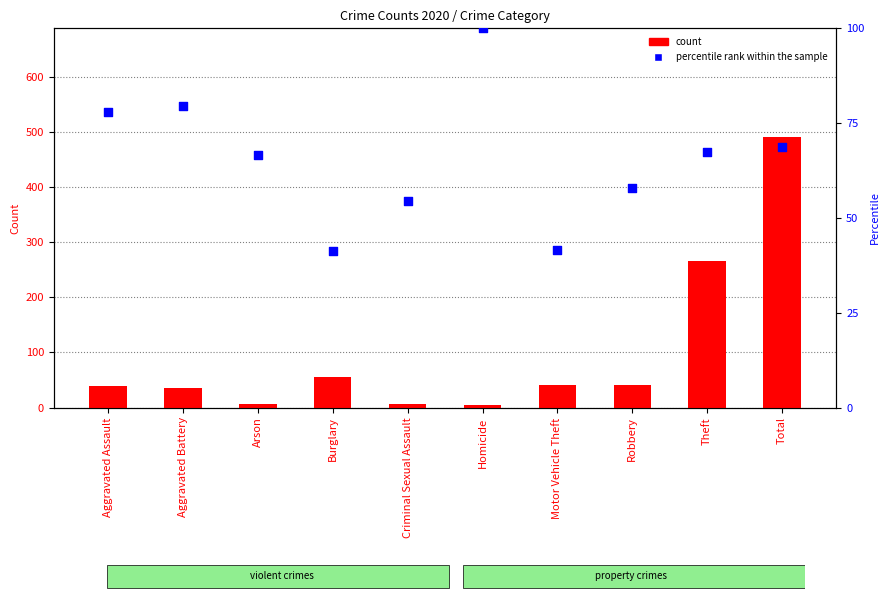

Which series has the largest total across all categories?

count